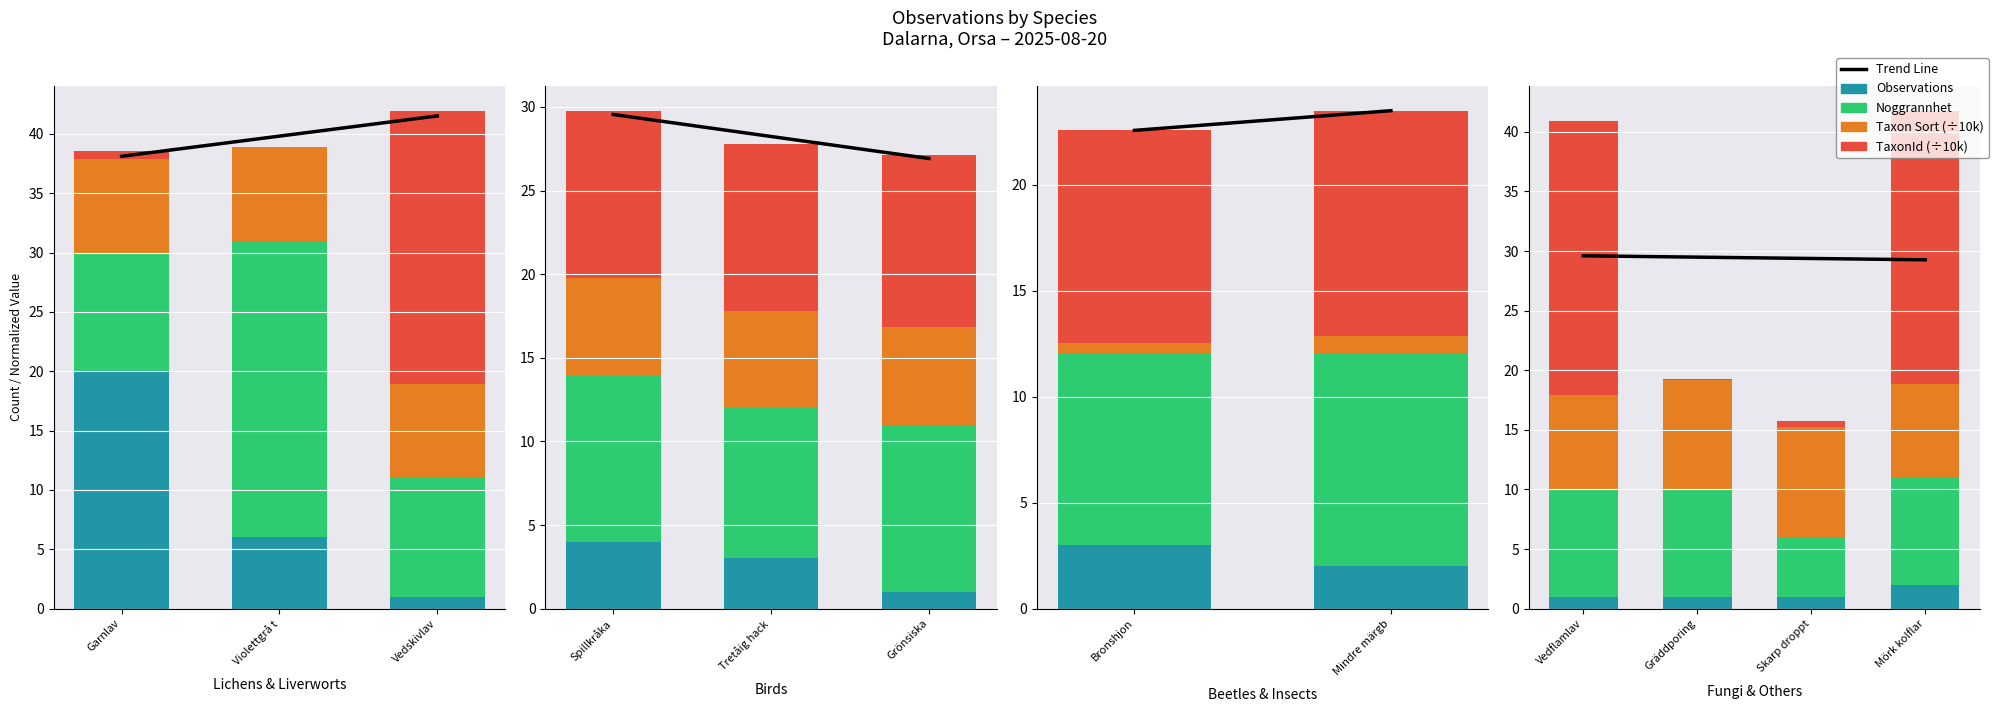

What is the label of the 1st bar from the left?

Vedflamlav